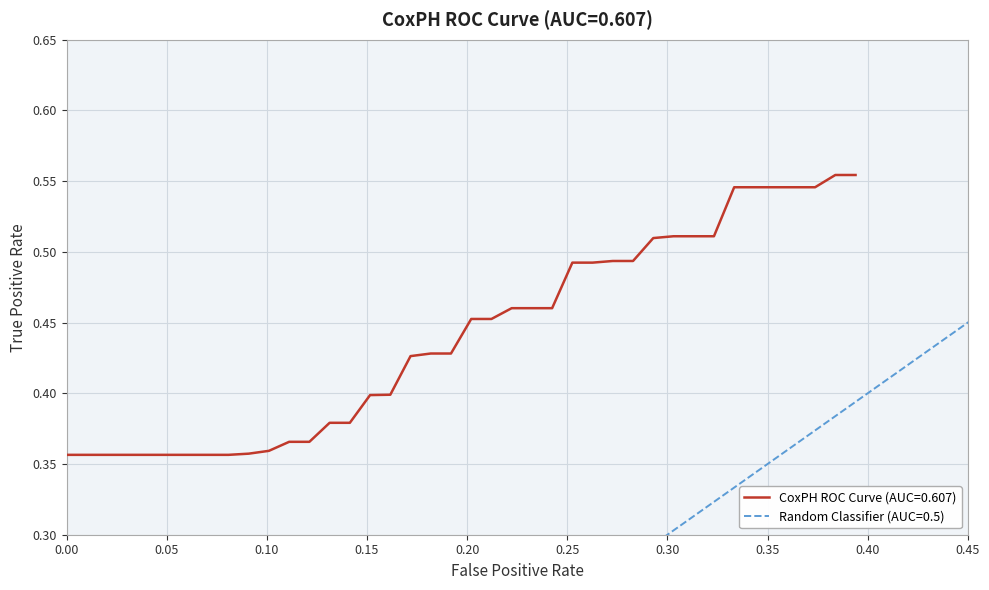

What is the label of the 37th point from the right?

0.15